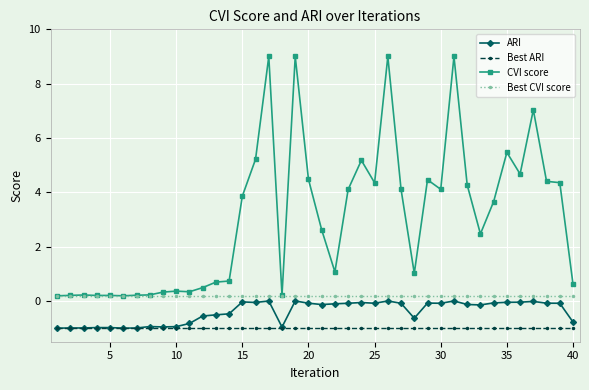

Which series has the largest total across all categories?

CVI score